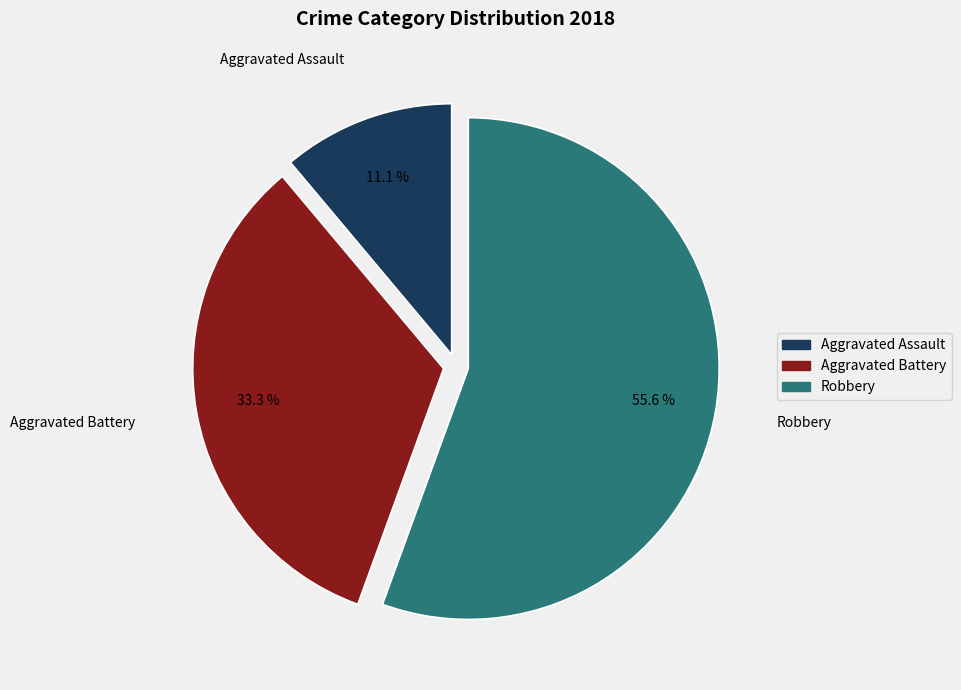

To the nearest percent, what percentage of the pie is Aggravated Assault?

11%